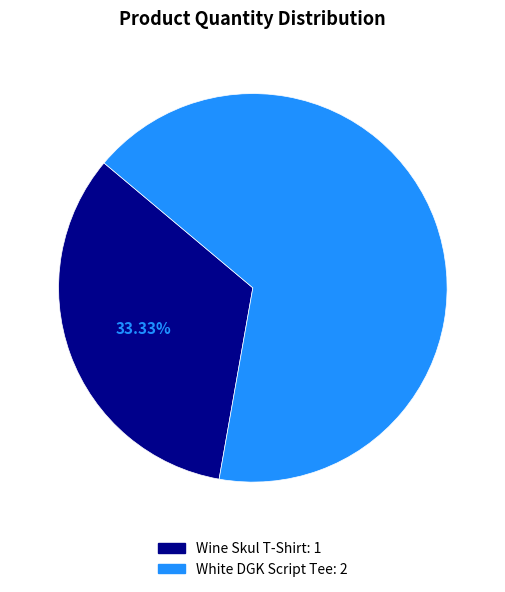

Is there a majority slice in this chart?

Yes